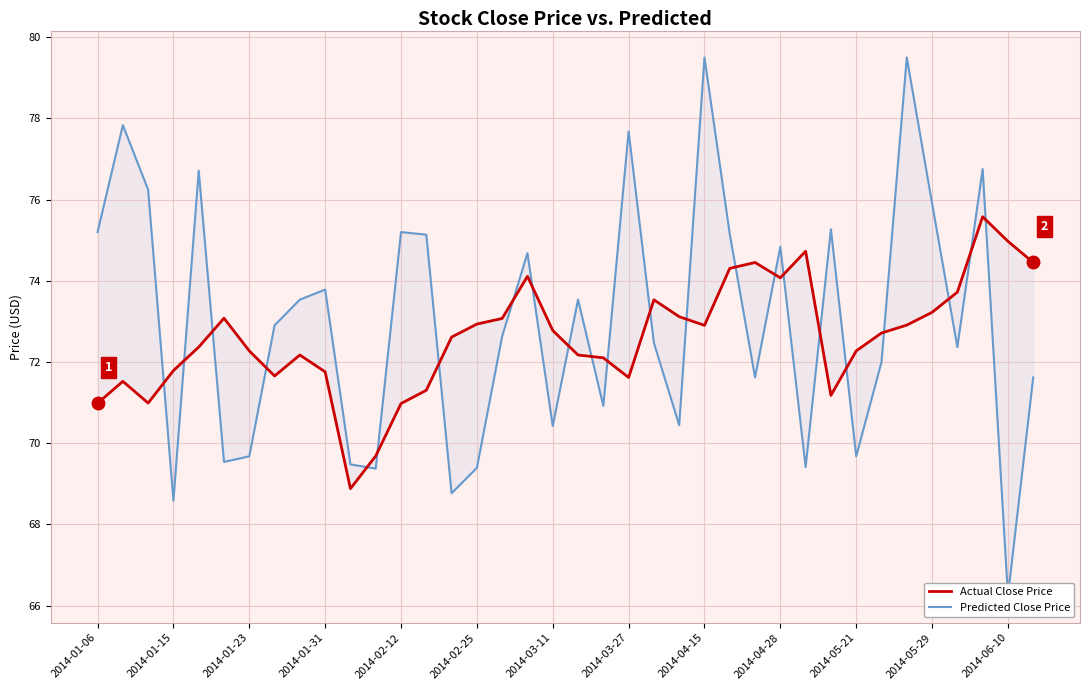

Reading left to right, extract all data points from this chart.

Actual Close Price: 71.0	71.5	71.0	71.8	72.4	73.1	72.3	71.7	72.2	71.8	68.9	69.7	71.0	71.3	72.6	72.9	73.1	74.1	72.8	72.2	72.1	71.6	73.5	73.1	72.9	74.3	74.4	74.1	74.7	71.2	72.3	72.7	72.9	73.2	73.7	75.6	75.0	74.4
Predicted Close Price: 75.2	77.8	76.2	68.6	76.7	69.5	69.7	72.9	73.5	73.8	69.5	69.4	75.2	75.1	68.8	69.4	72.6	74.7	70.4	73.5	70.9	77.7	72.5	70.4	79.5	75.1	71.6	74.8	69.4	75.3	69.7	72.0	79.5	75.9	72.4	76.8	66.2	71.6